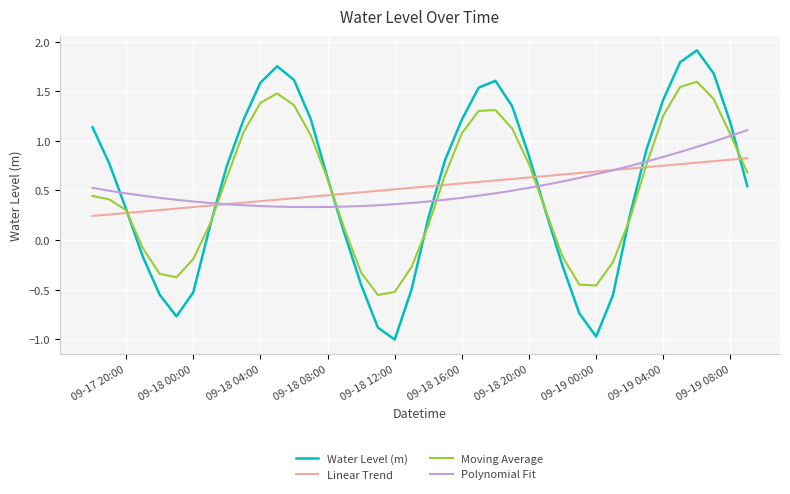

Rank the series by their maximum value, from lowest to highest.

Linear Trend, Polynomial Fit, Moving Average, Water Level (m)